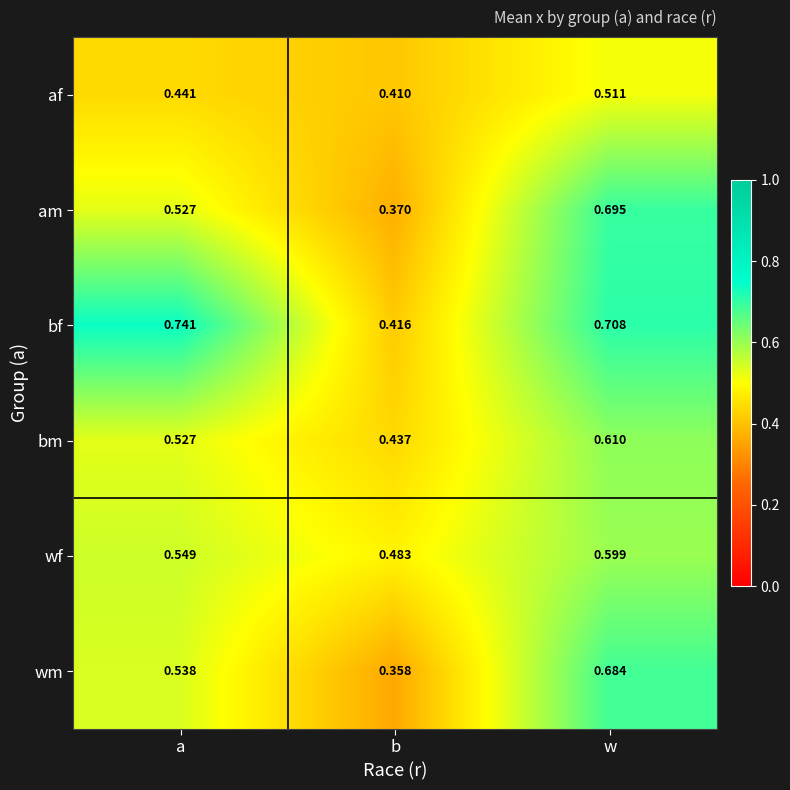

Which series has the largest range (max minus min)?

wm